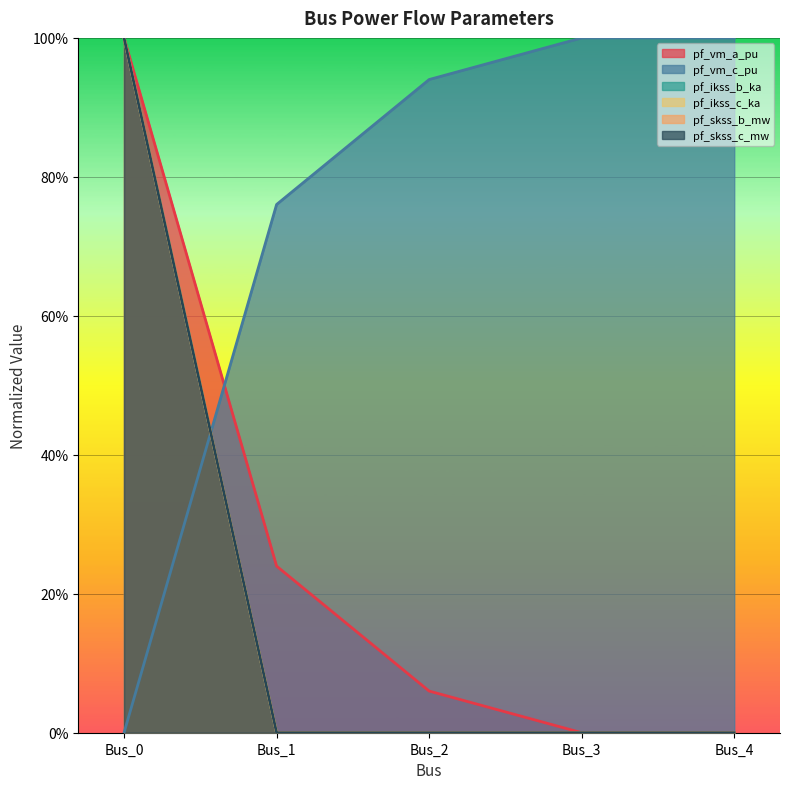

True or false: pf_ikss_c_ka has more than 2 interior local peaks.

False